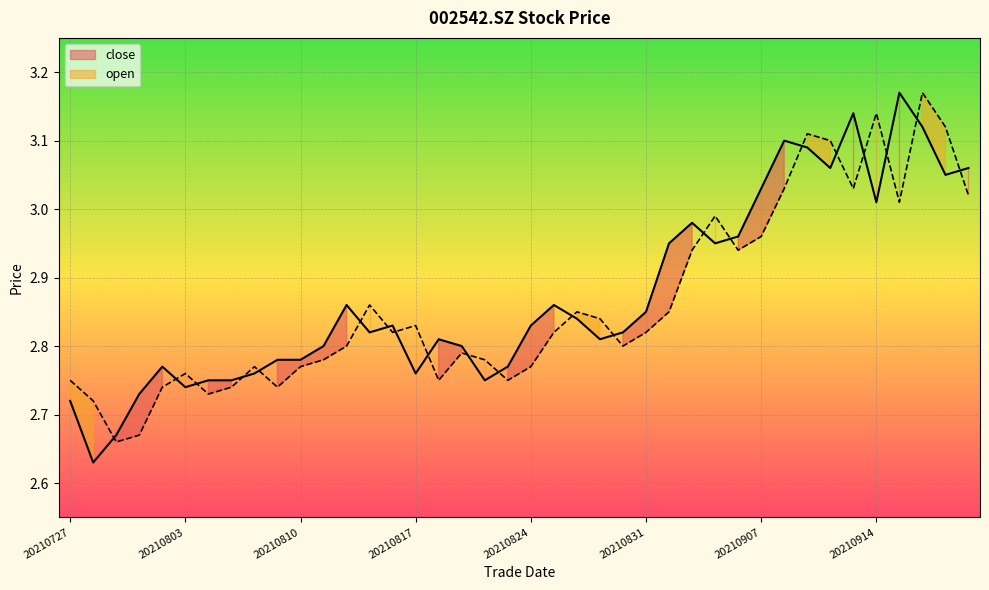

Which series ends up on top after the final intersection of close and open?

close